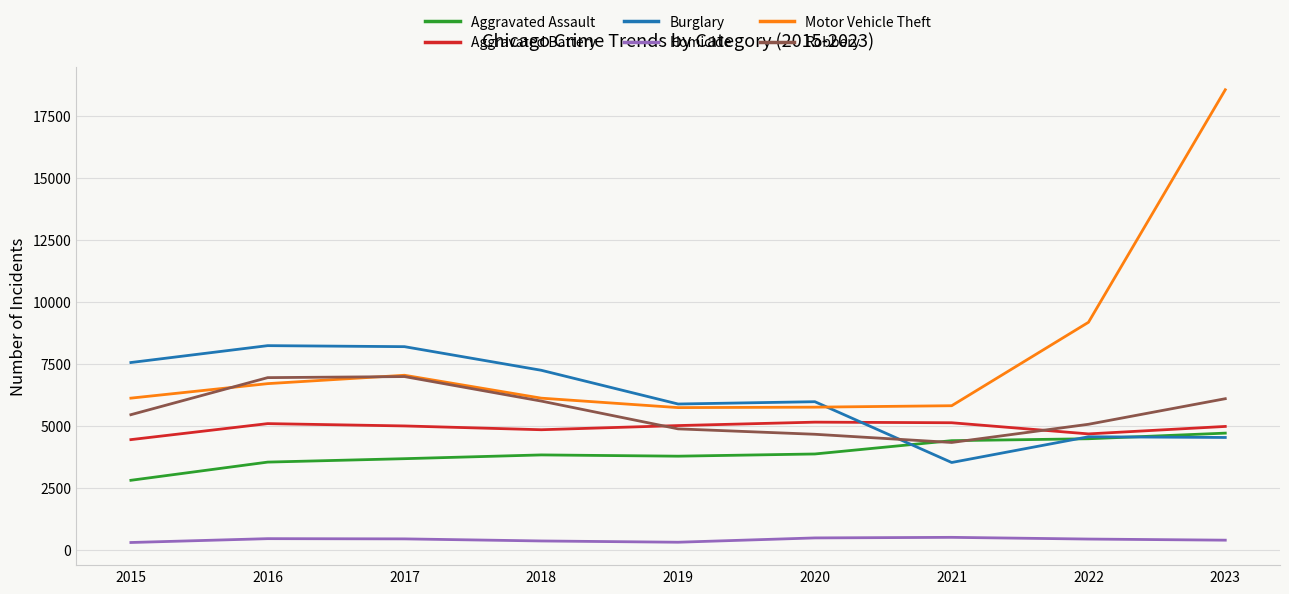

What is the average value of the Robbery series?

5609